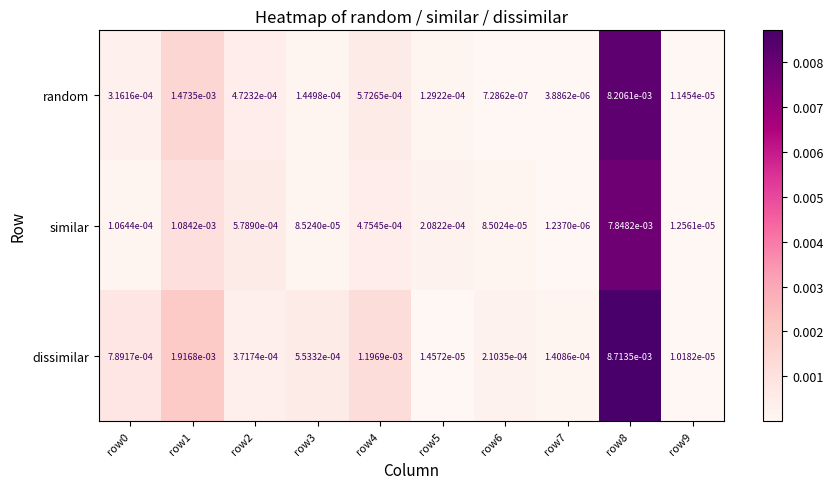

Which series has the largest range (max minus min)?

dissimilar